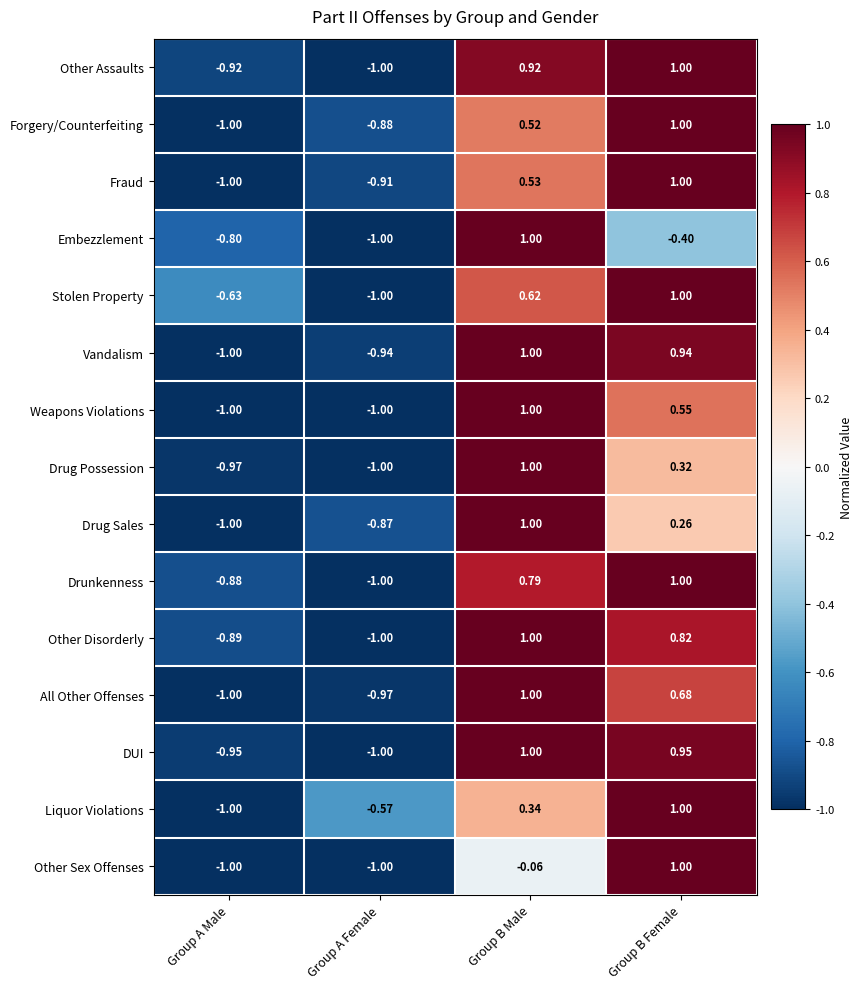

Where is Liquor Violations nearest to the value 0?

Group B Male